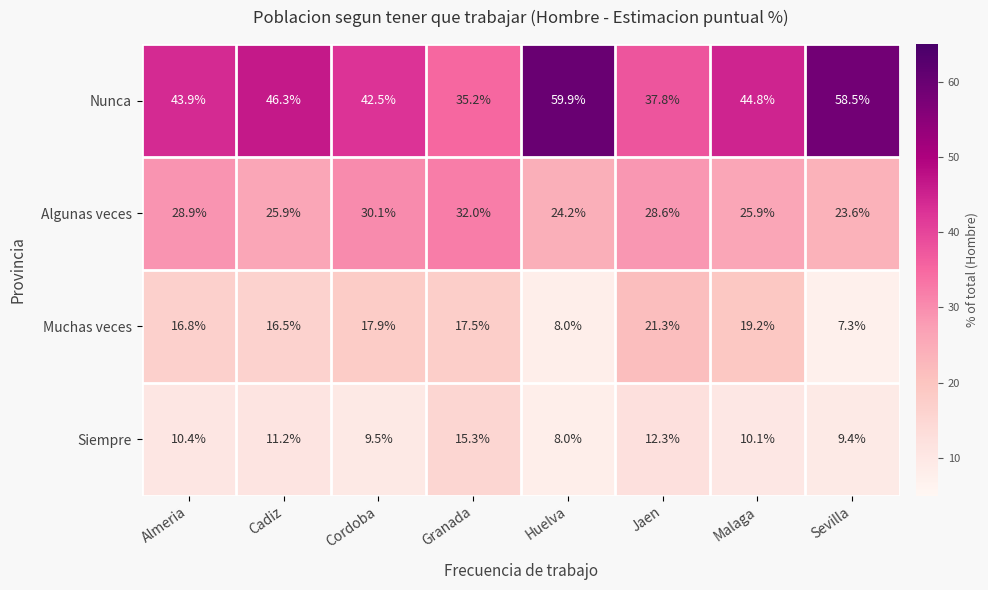

What is the difference between the highest and lowest values at Sevilla?

51.2